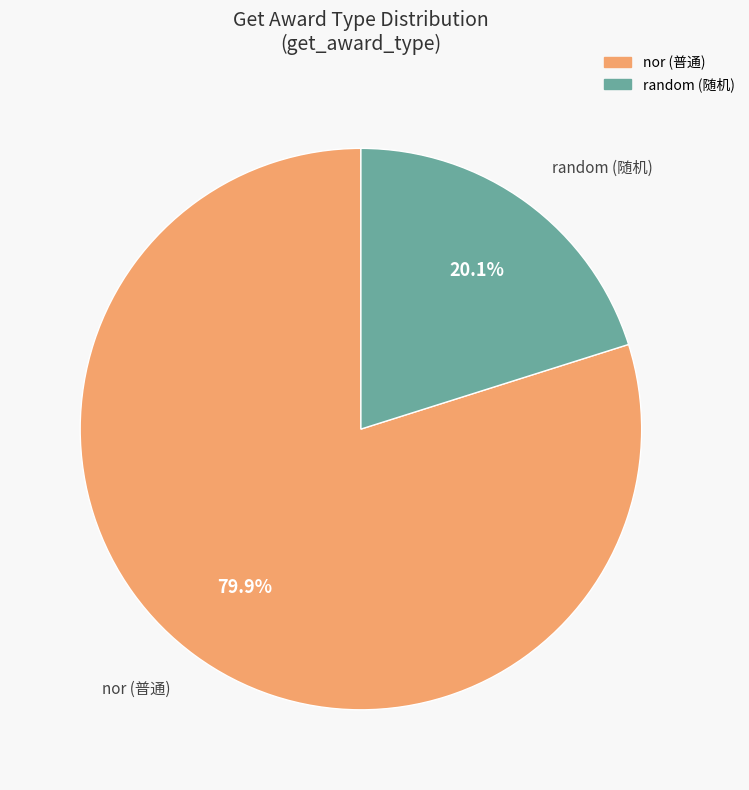

Rank the categories by value from lowest to highest.

random, nor